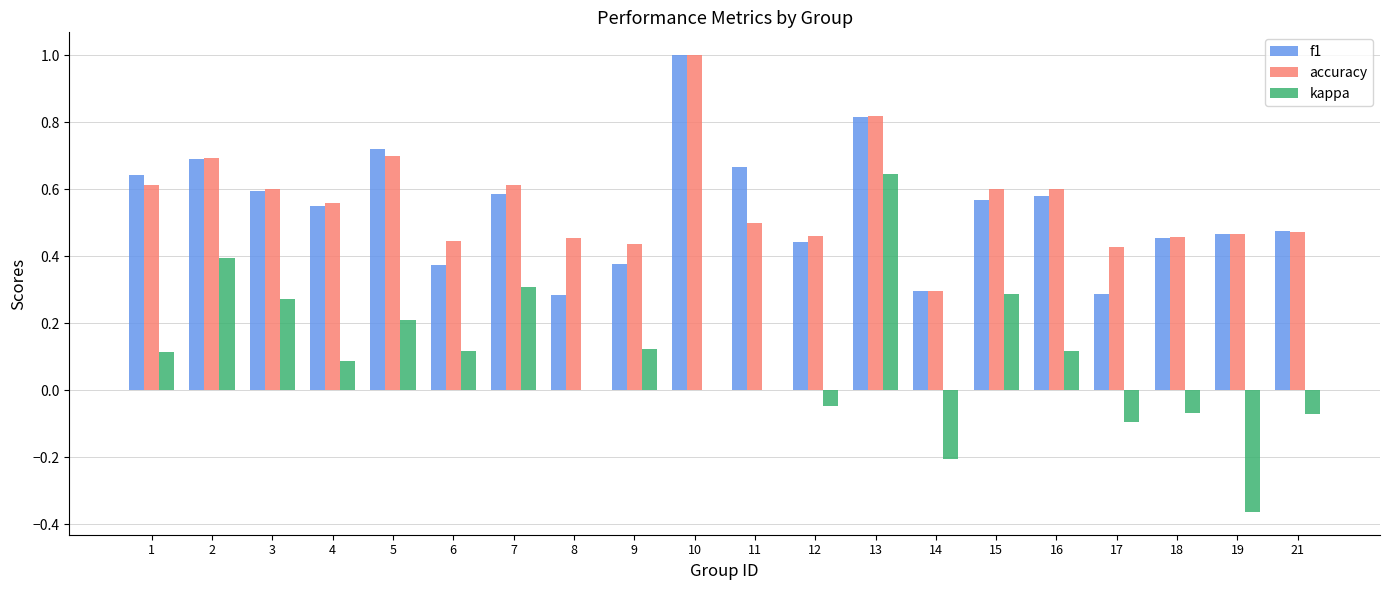

Are the bars grouped side by side (vs. stacked)?

Yes